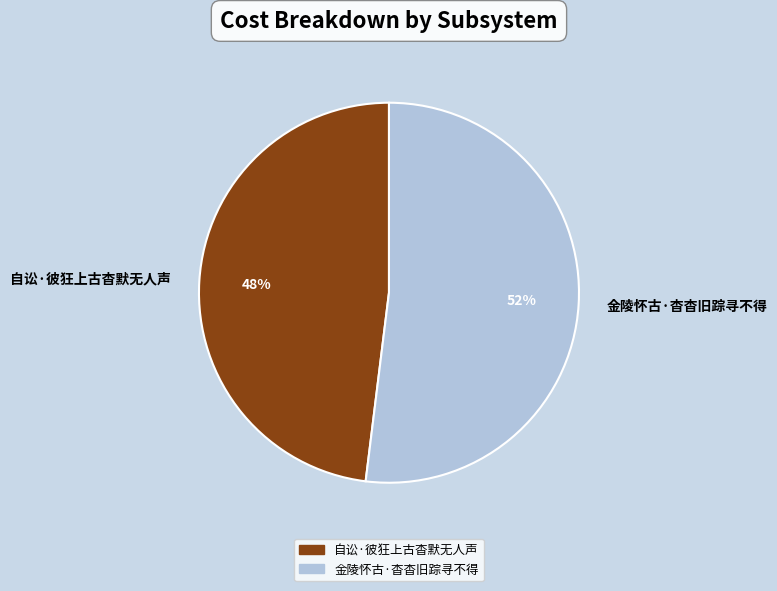

To the nearest percent, what is the average slice percentage?

50%